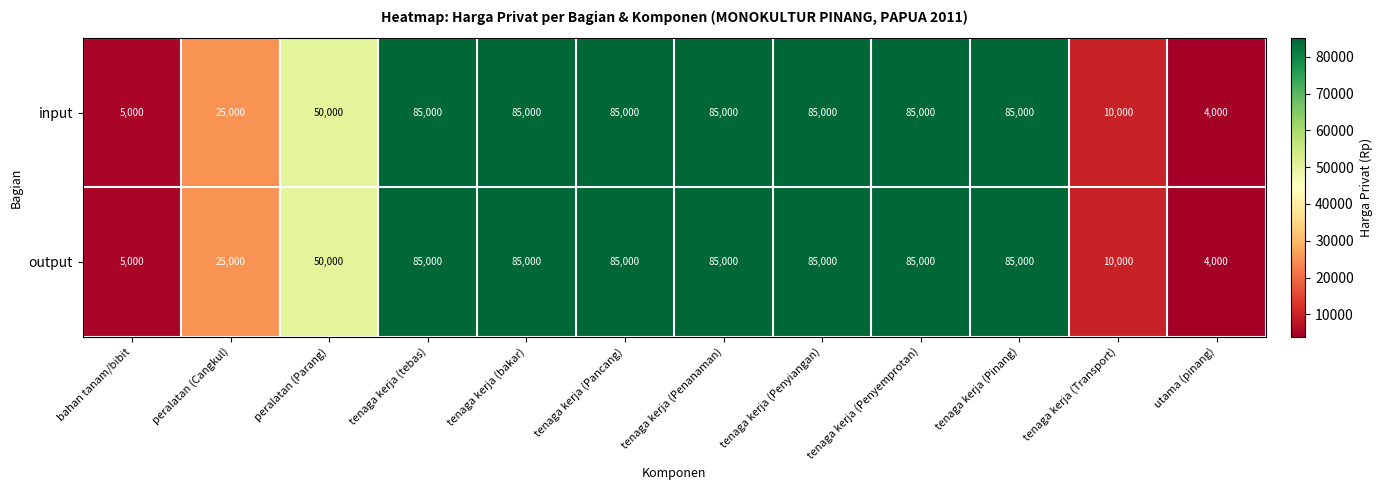

Where is output nearest to the value 44500?

peralatan (Parang)